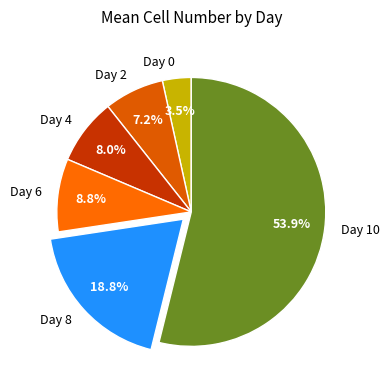

How many segments does this pie chart have?

6